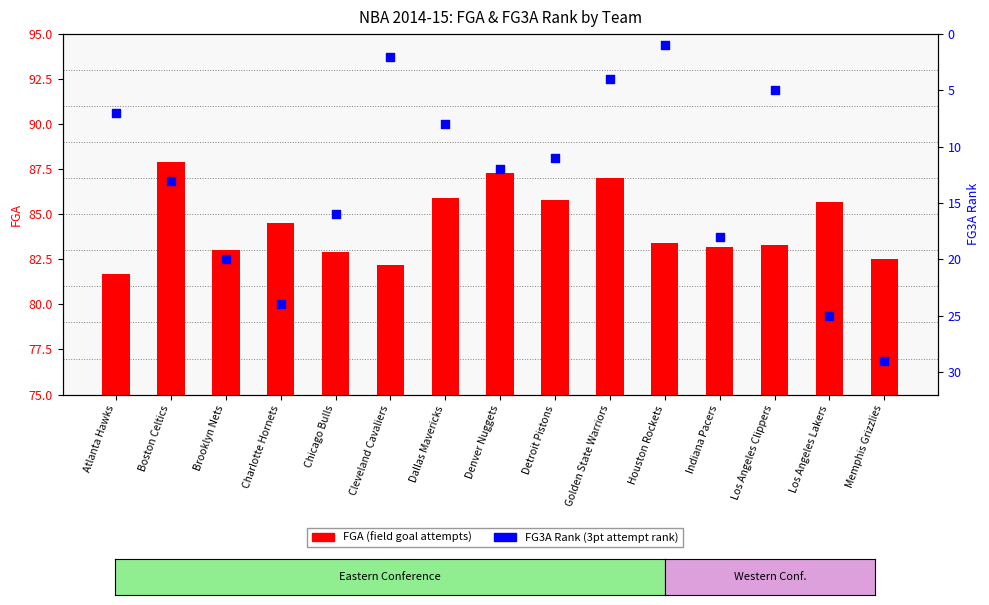

Which series has the largest Y range (max minus min)?

FG3A Rank